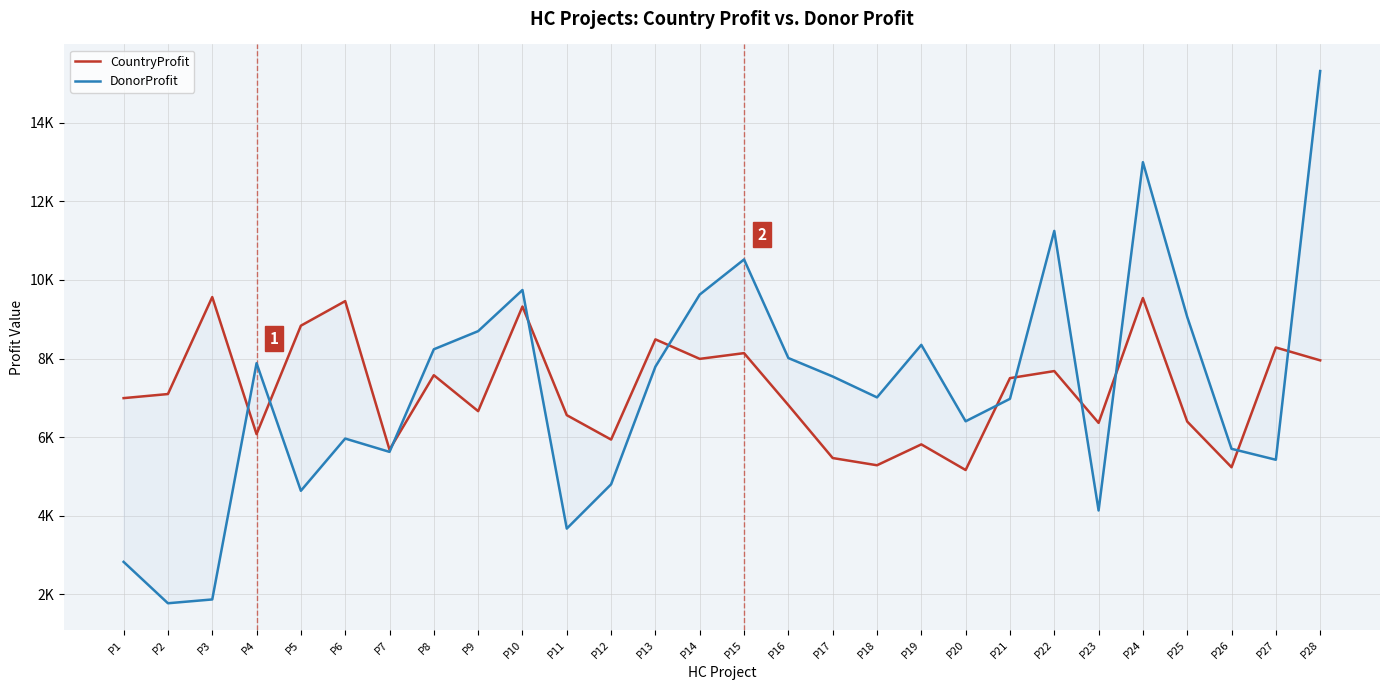

At which label does CountryProfit reach its peak?

P3